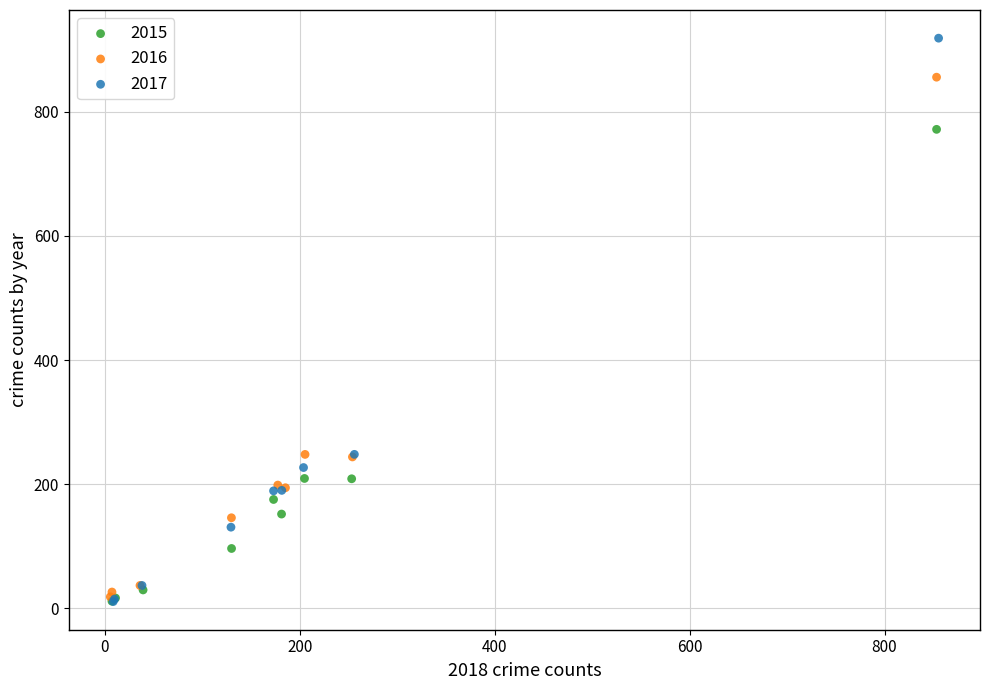

Which series has the widest spread of Y values?

2017